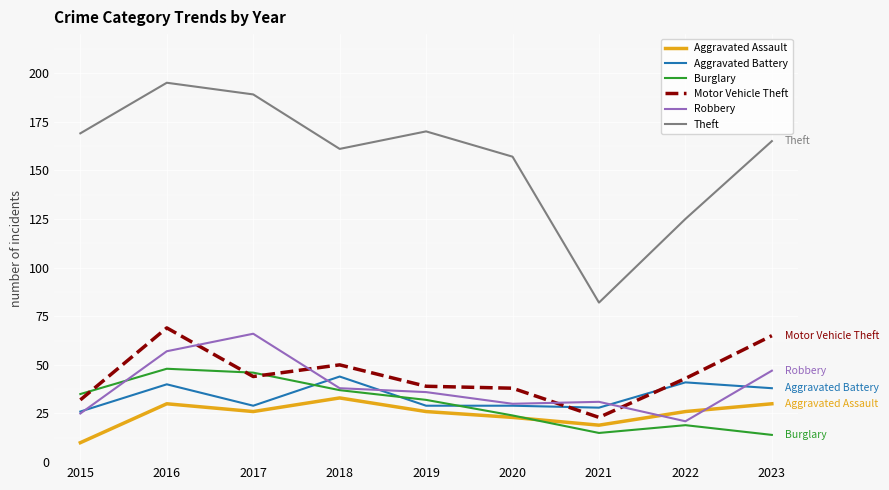

Which series has the largest range (max minus min)?

Theft